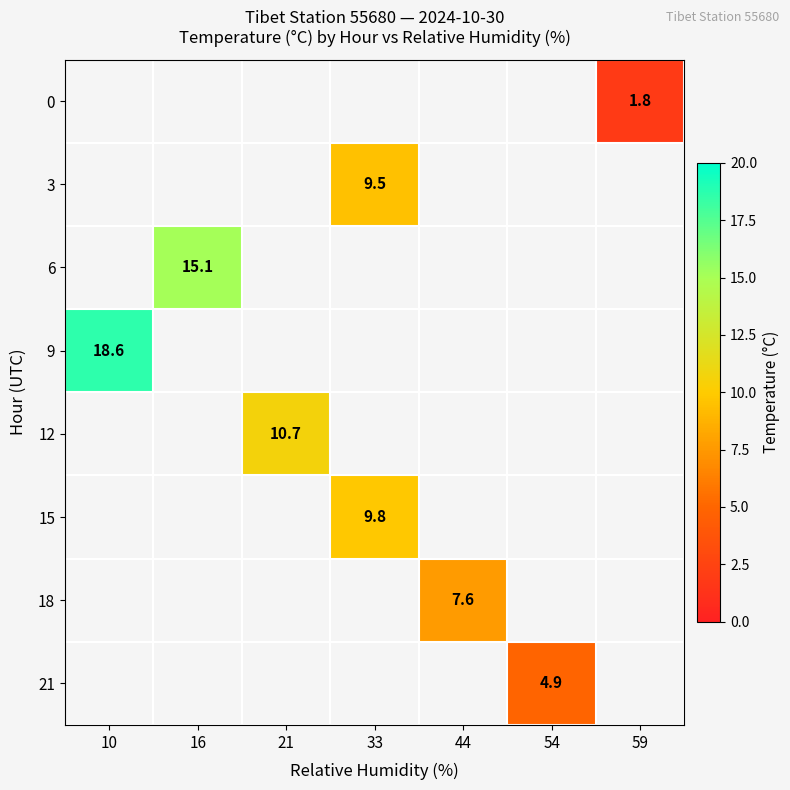

The 0 series shows 3.2 at 59. True or false?

False